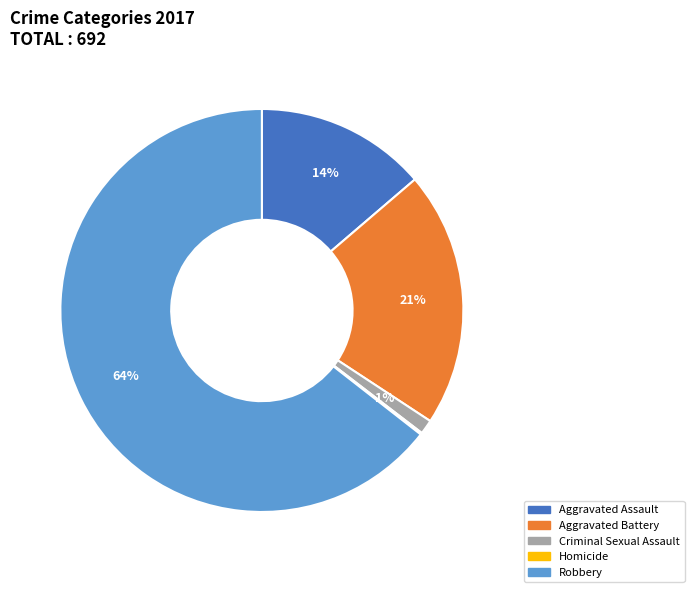

What is the largest slice in the pie chart?

Robbery